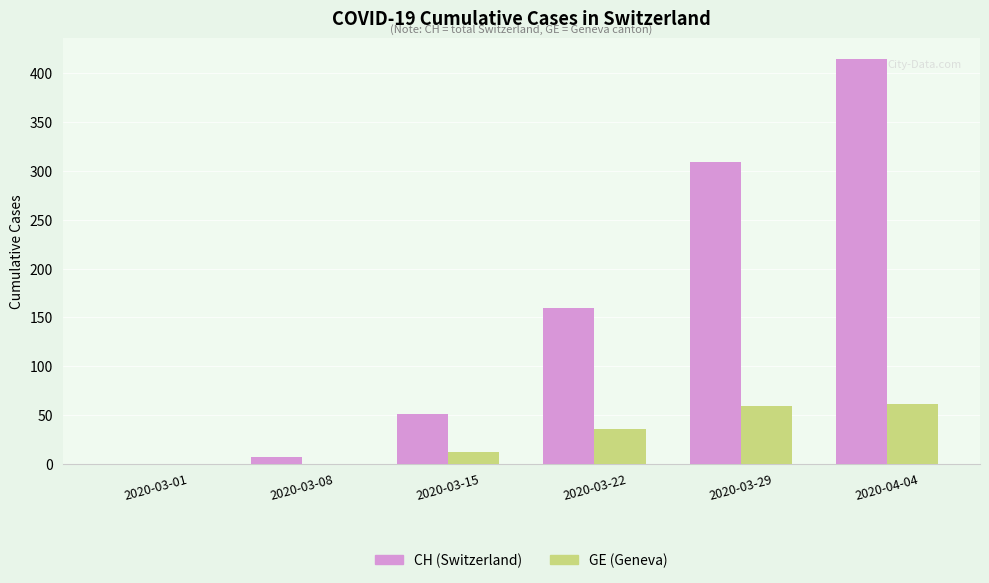

Between 2020-03-15 and 2020-03-29, which series saw the biggest shift?

CH (Switzerland)